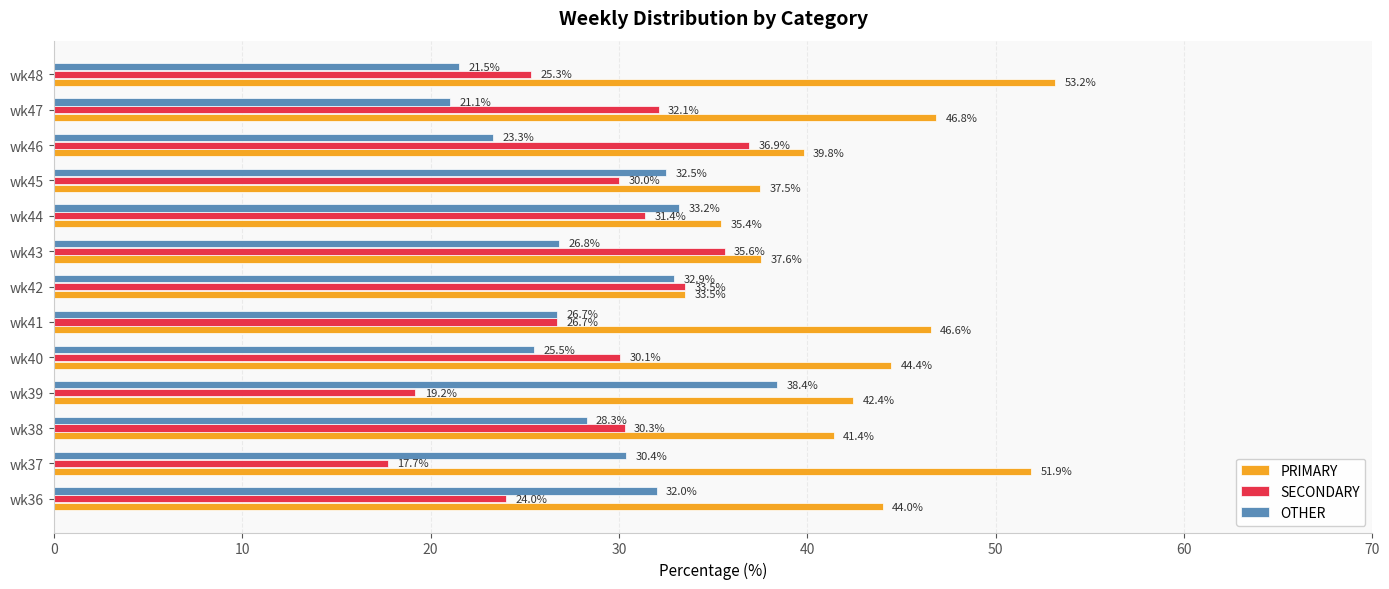

At how many categories does at least one series exceed 31?

13